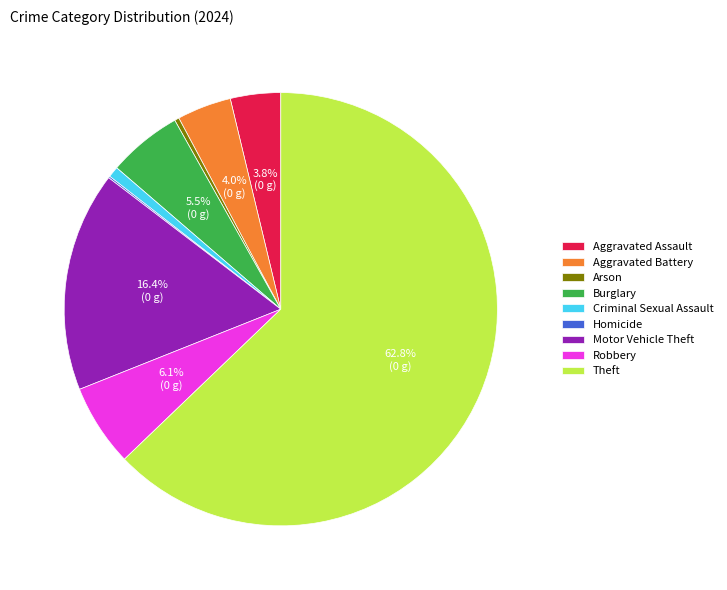

What percentage is the Motor Vehicle Theft slice, to the nearest percent?

16%